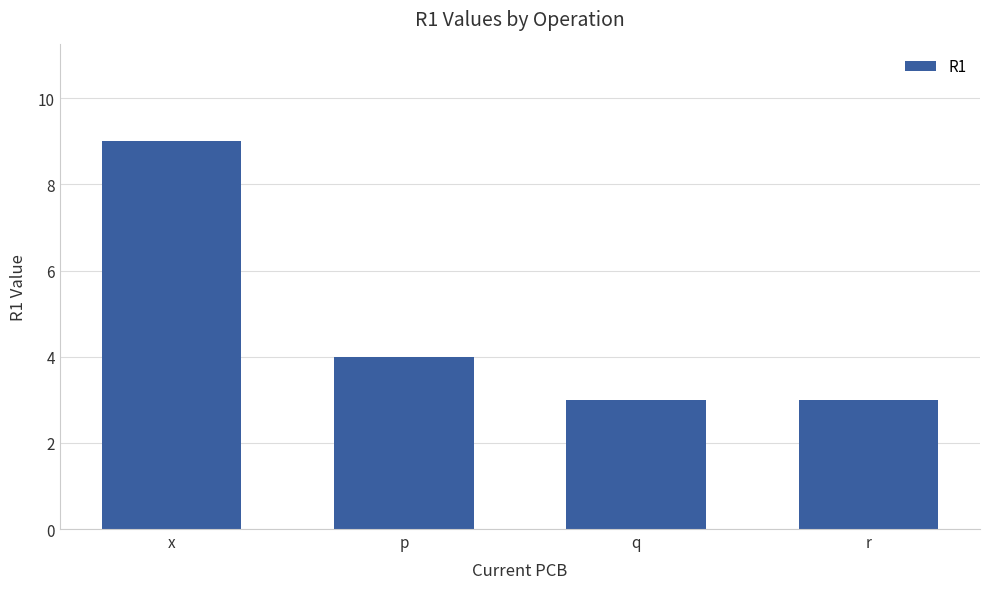

What is the label of the 1st bar from the right?

r